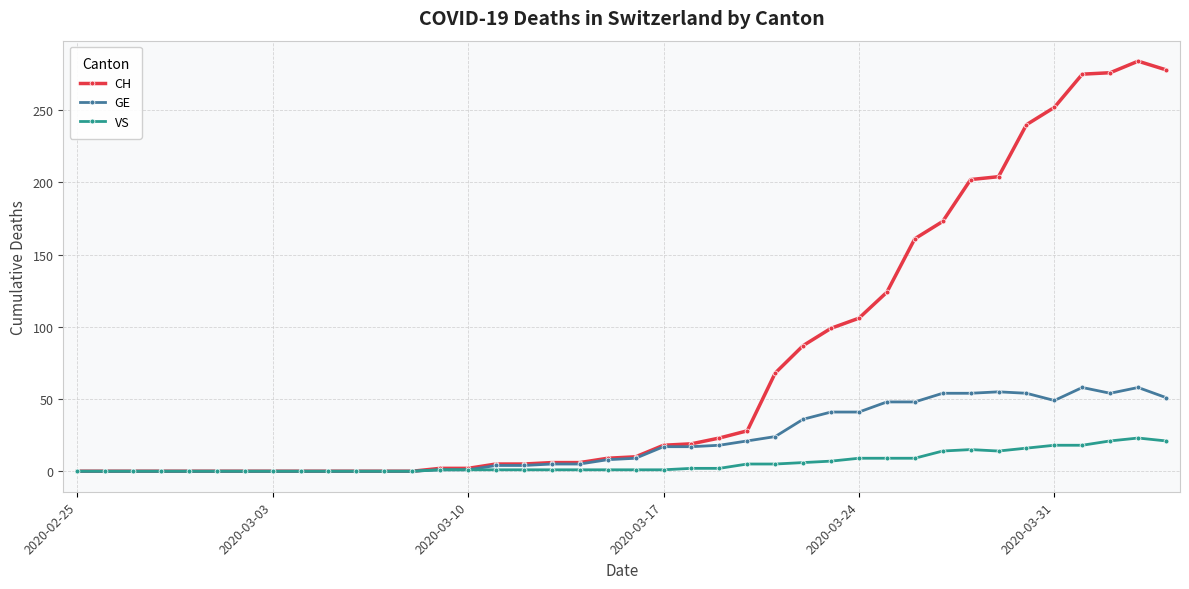

Which series has the largest range (max minus min)?

CH